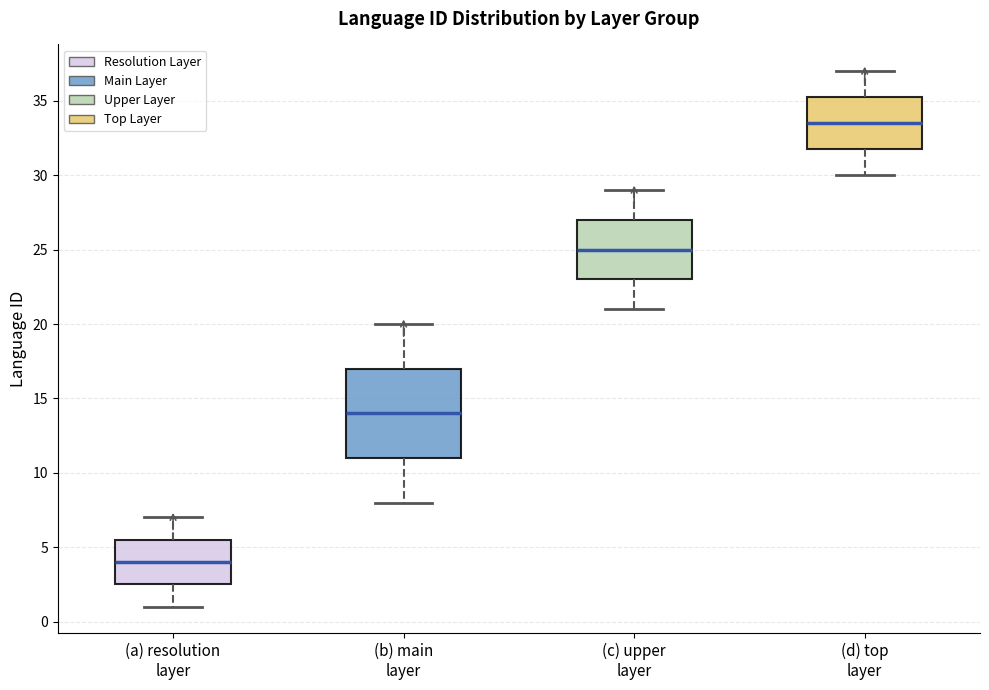

Which box has the lowest median line?

(a) resolution layer